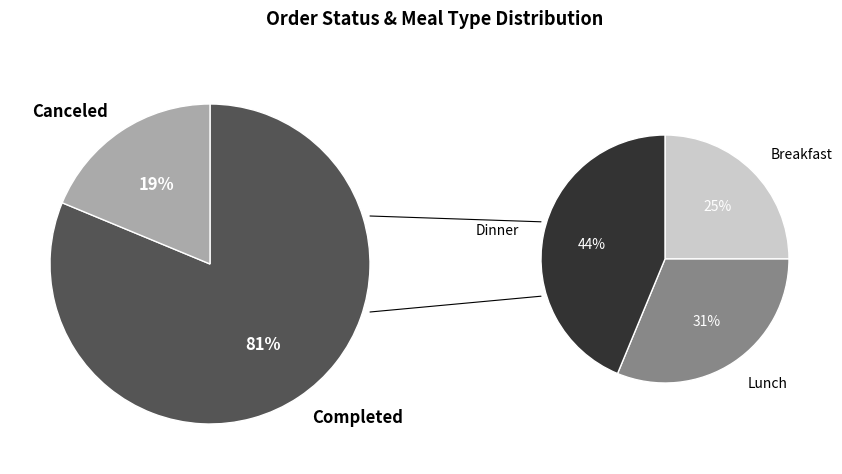

Rank the categories by Meal Type value from highest to lowest.

Dinner, Lunch, Breakfast